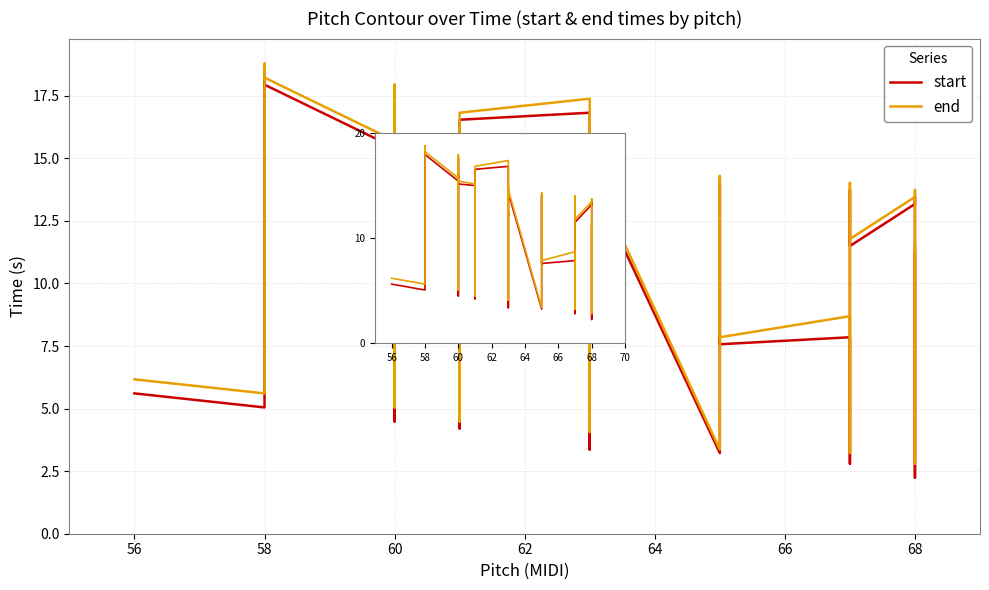

What is the total value across all series at 58?

10.7